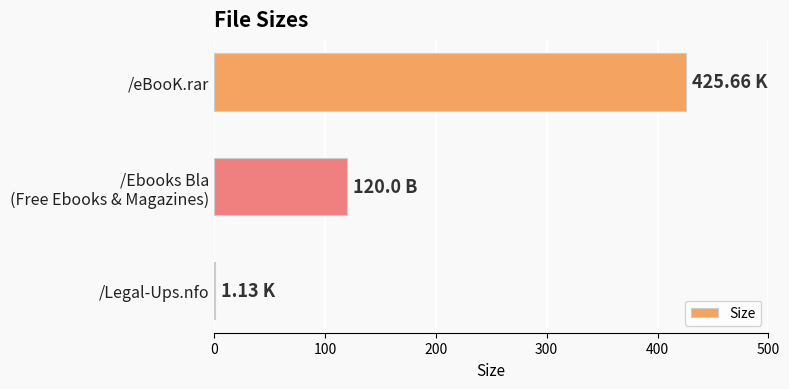

What is the sum of all values?

546.8